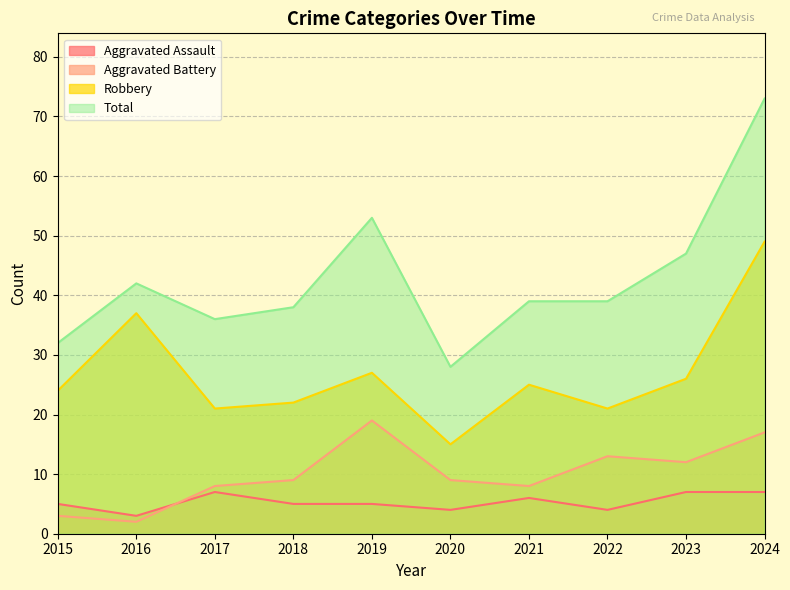

How many lines are shown in the chart?

4